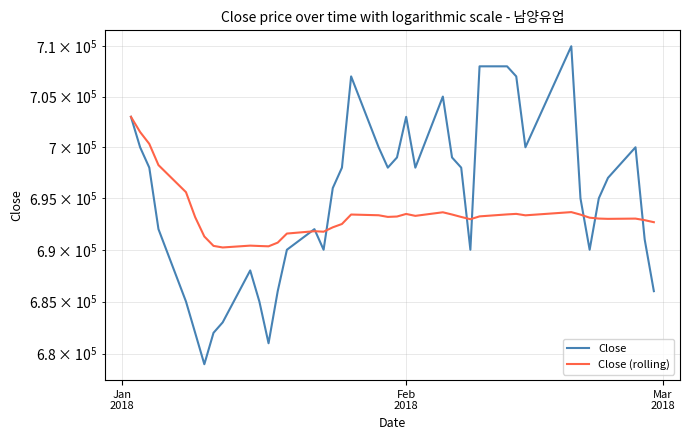

How many lines are shown in the chart?

2